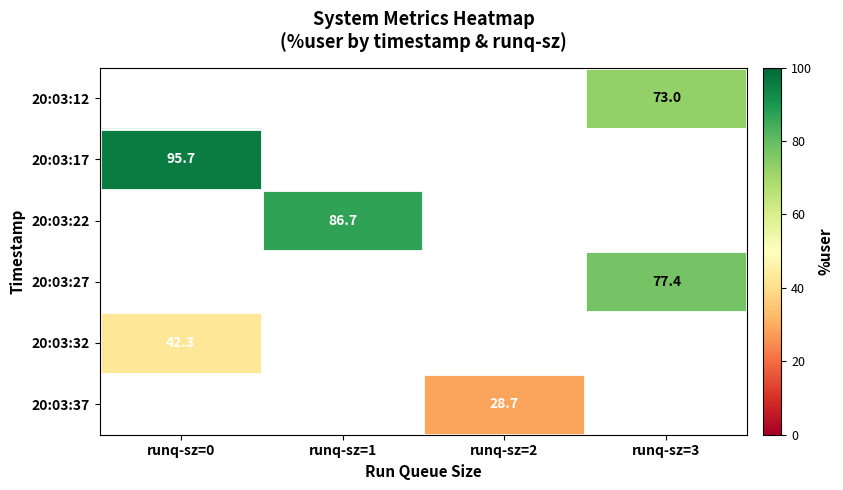

Which category has the lowest value in the 20:03:17 series?

runq-sz=0